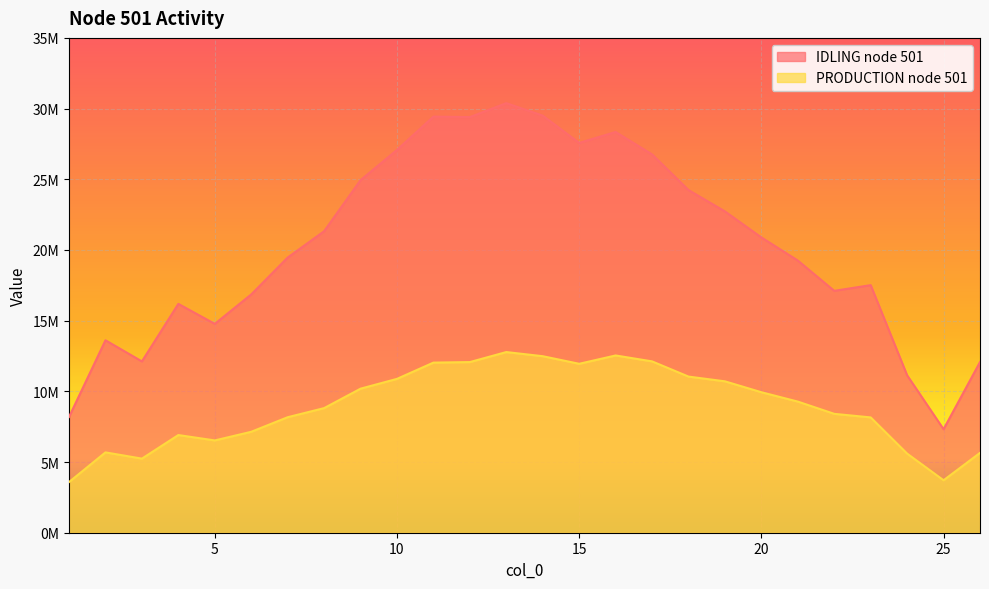

How many interior local valleys does the PRODUCTION node 501 series have?

4